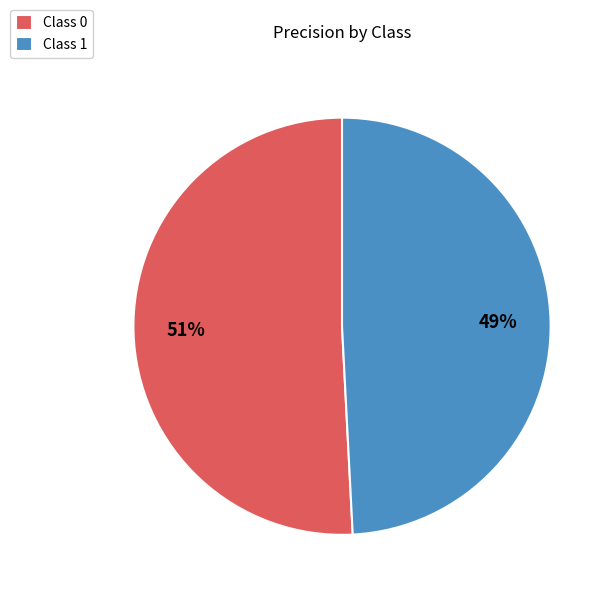

True or false: Class 1 accounts for 49% of the total.

True